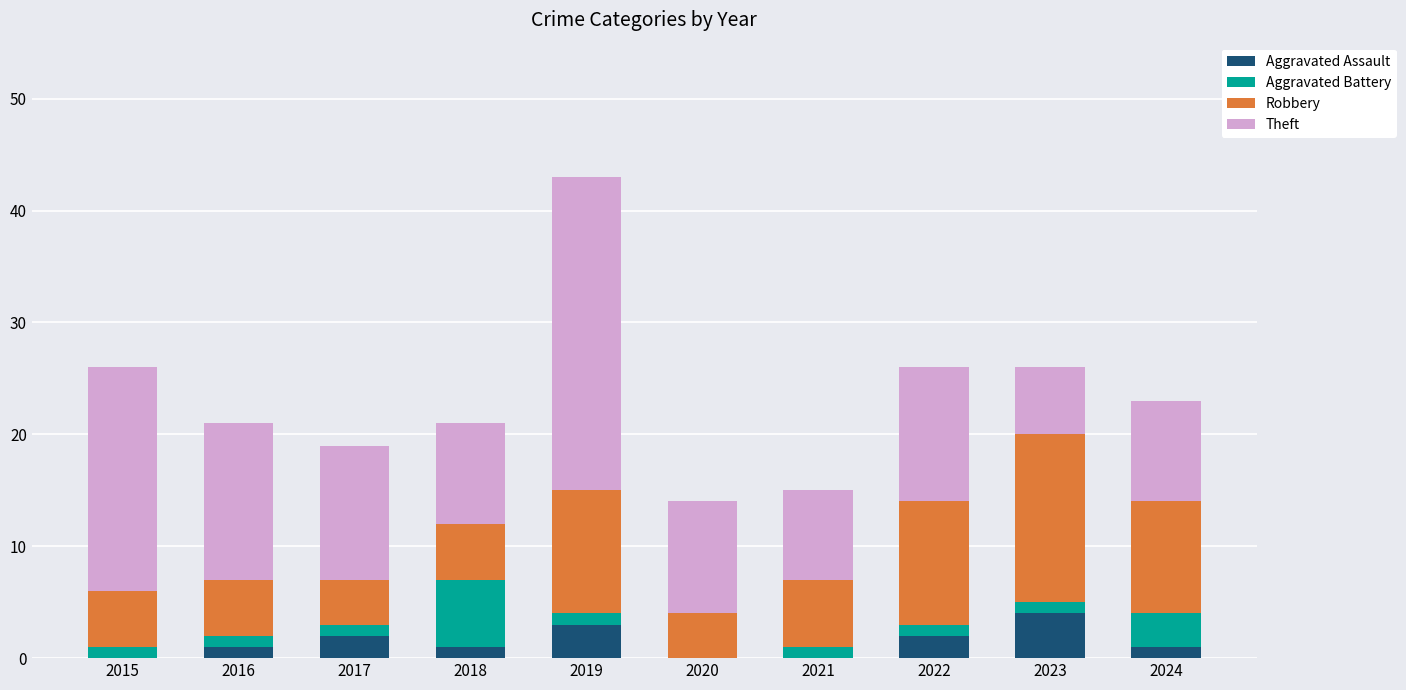

How many distinct data groups are displayed?

4